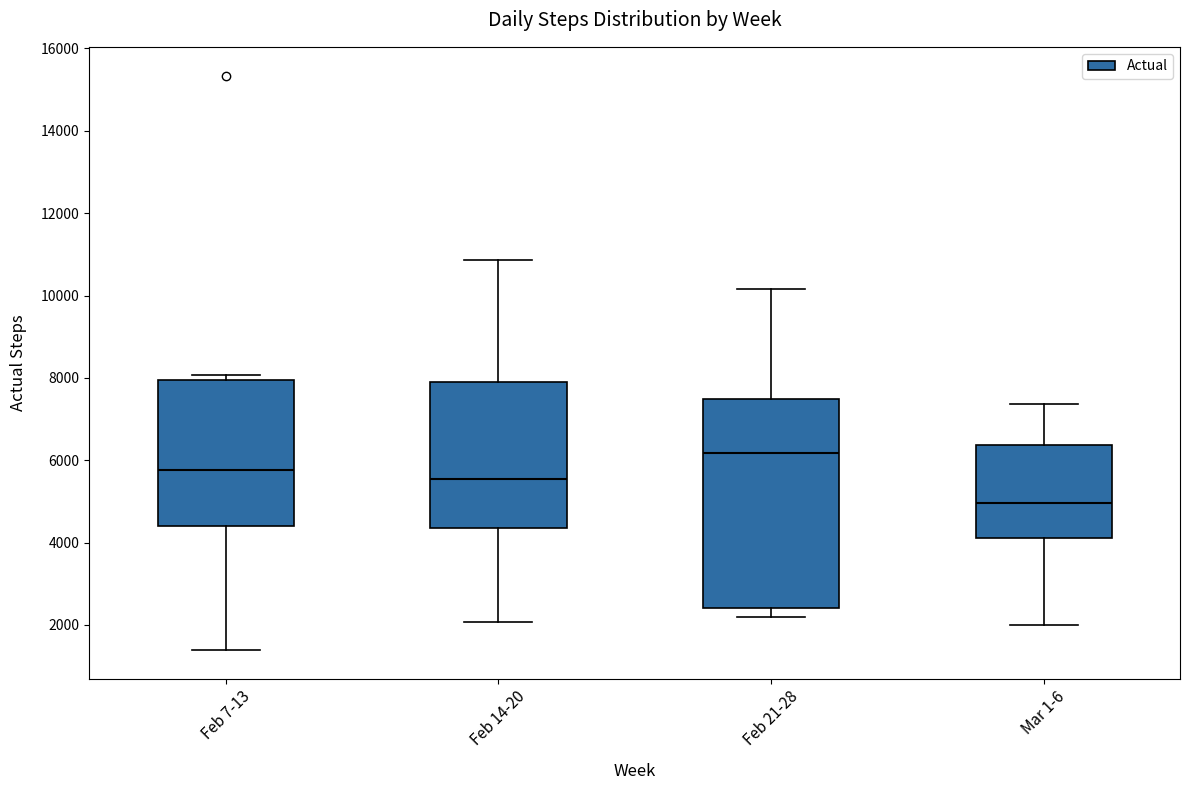

Reading left to right, transcribe this box plot: for each box, give where its median line is, the range the box spans, and where its two whiskers end, as read against the y-axis. The values are not printed on the chart, so give them approximately, as read against the axis.

Feb 7-13: median 5800, box 4400 to 8000, whiskers 1400 to 8000 (just above the box's upper edge)
Feb 14-20: median 5600, box 4400 to 7800, whiskers 2000 to 10800
Feb 21-28: median 6200, box 2400 to 7400, whiskers 2200 to 10200
Mar 1-6: median 5000, box 4200 to 6400, whiskers 2000 to 7400